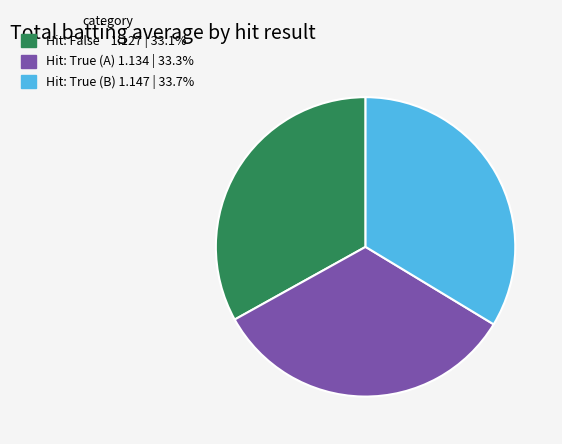

Does any single category account for the majority?

No